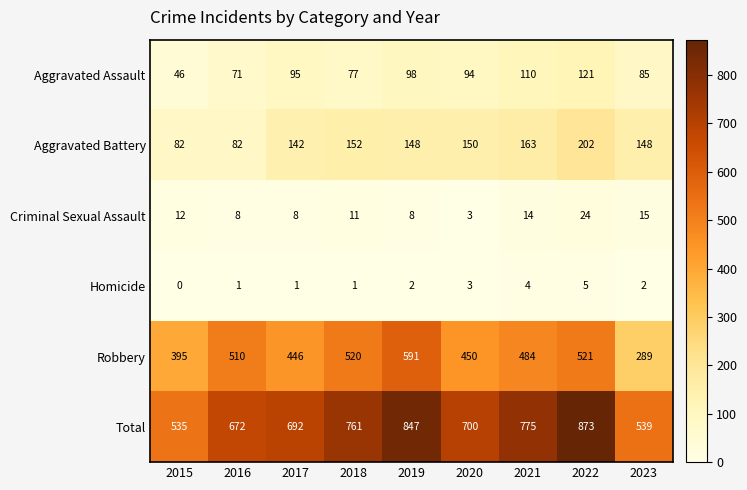

Which series has the widest spread of values?

Total